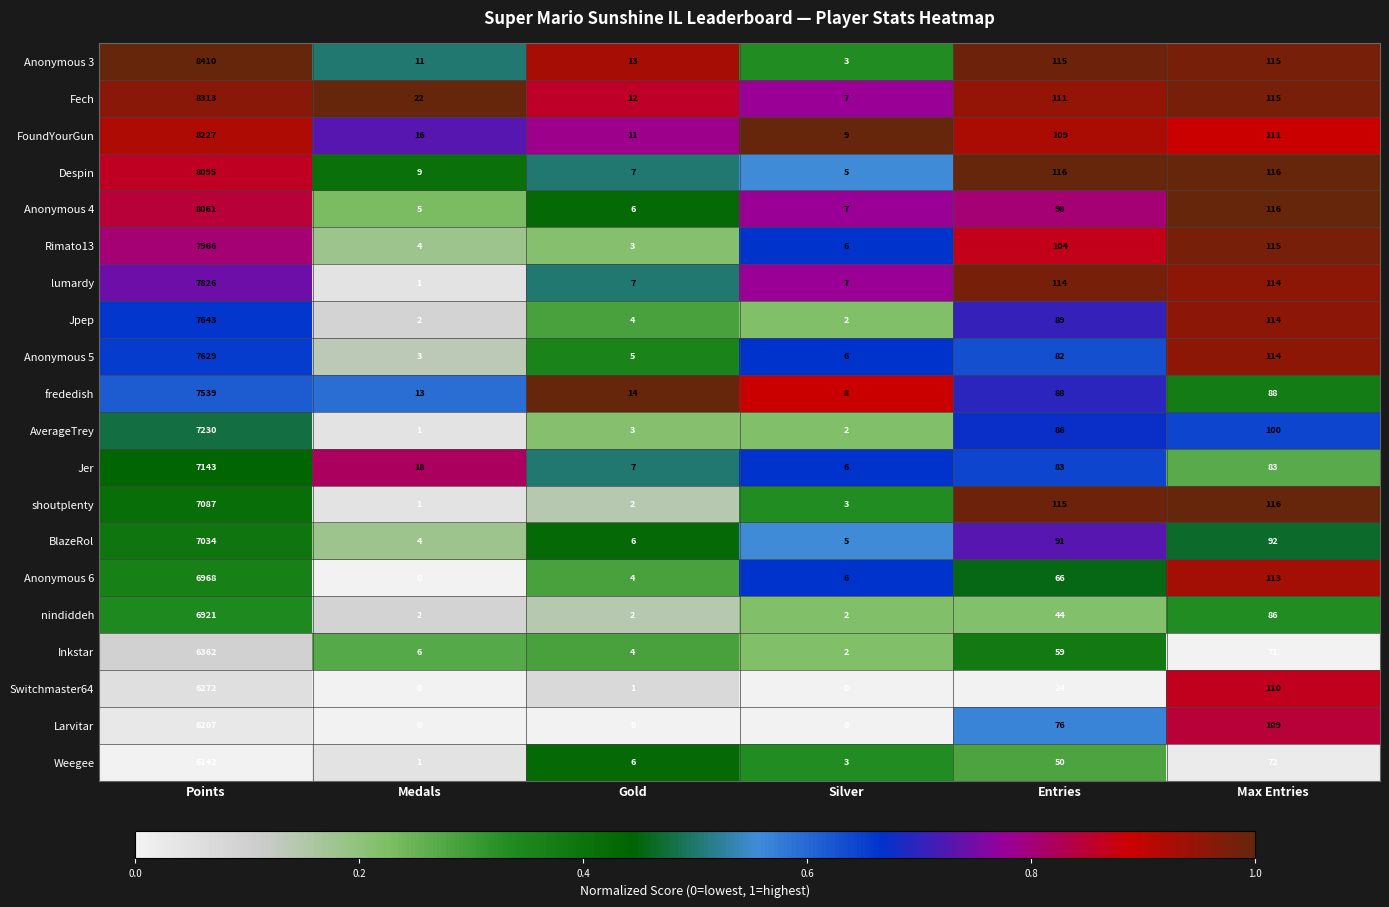

Where does the Rimato13 series first go above 104?

Points